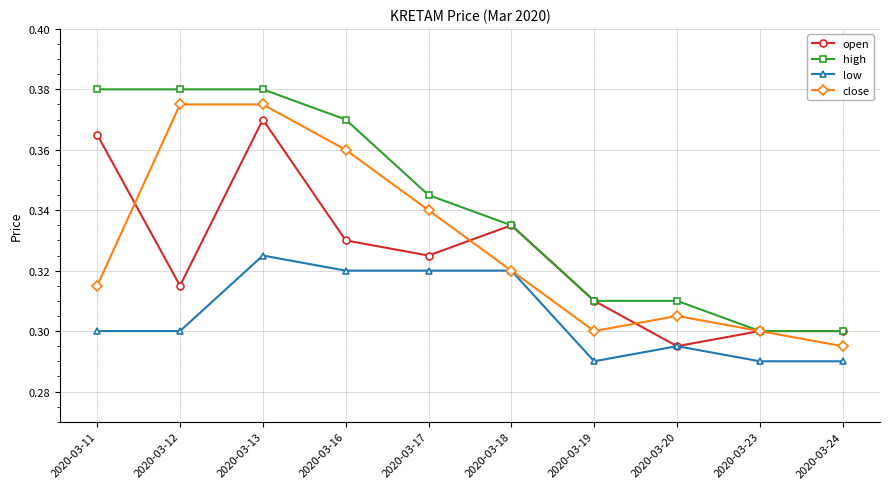

Which series changed the most between 2020-03-16 and 2020-03-17?

high